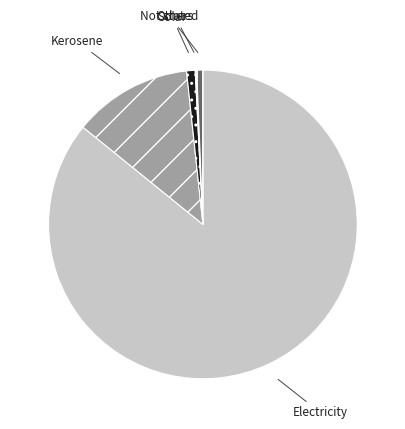

Does Kerosene account for over 50% of the chart?

No